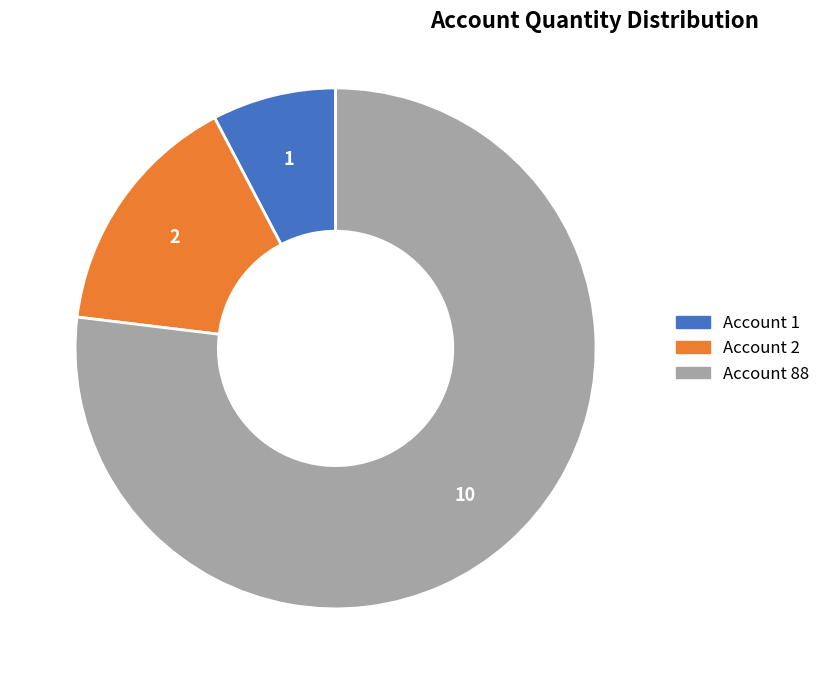

Rank the categories by value from lowest to highest.

Account 1, Account 2, Account 88